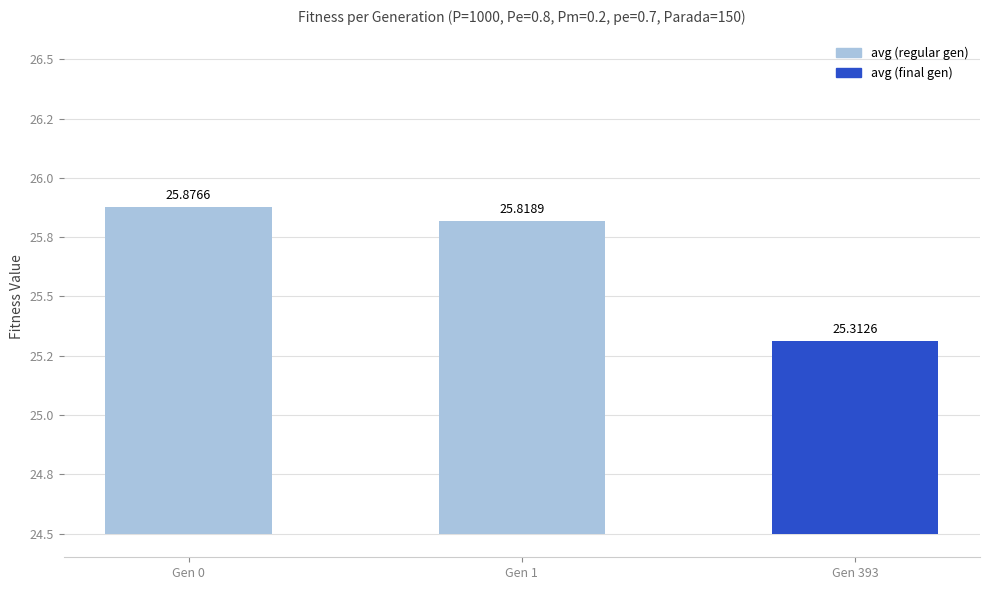

List the labels in order of value, smallest first.

Gen 393, Gen 1, Gen 0